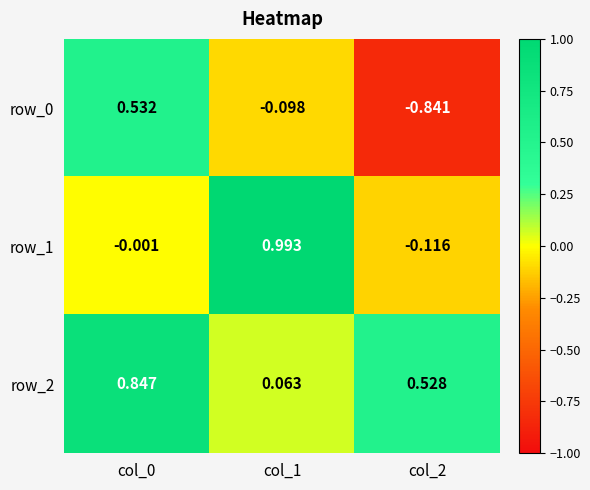

How many positive values does the row_0 series have?

1